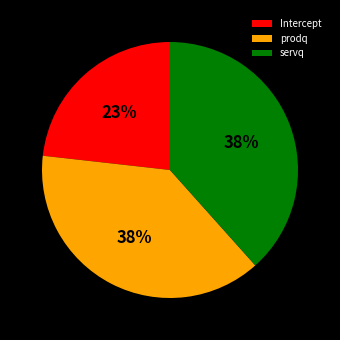

True or false: servq accounts for 38% of the total.

True